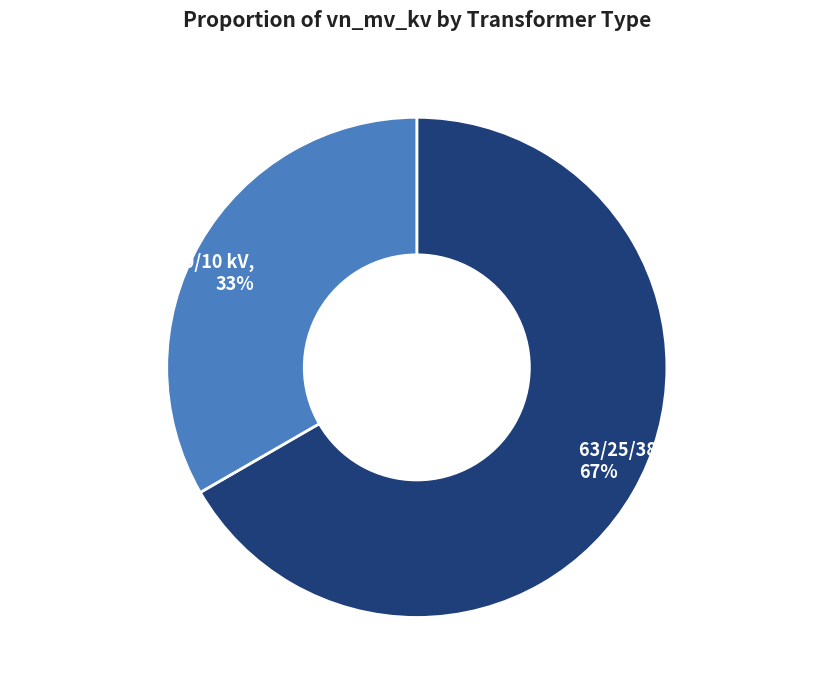

To the nearest percent, what is the average slice percentage?

50%